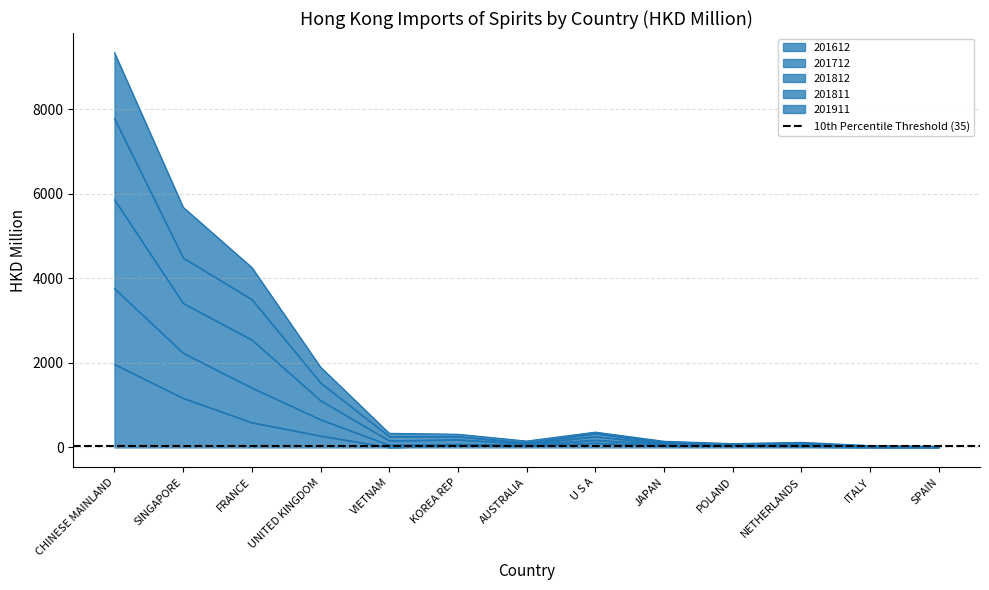

How many values in the 201612 series exceed 32?

7